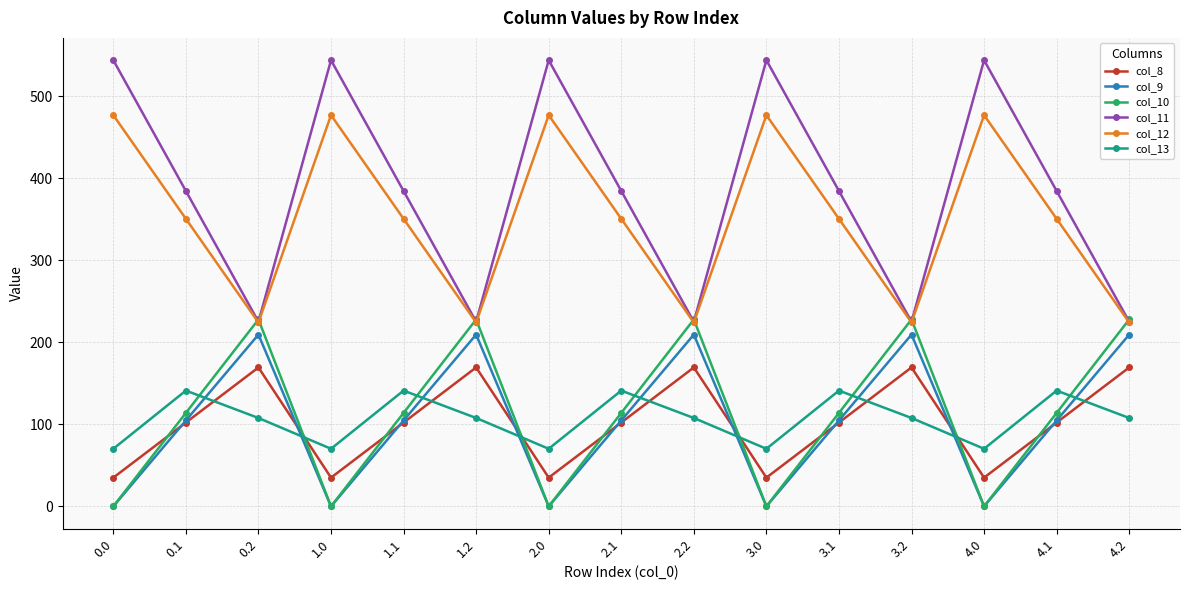

At which category does col_11 reach its first local valley?

0.2